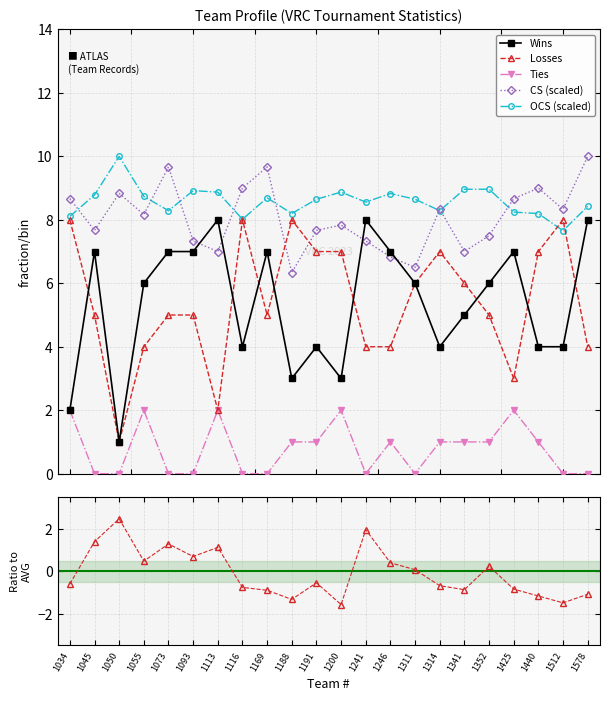

Rank the series by their maximum value, from lowest to highest.

Ties, Wins, Losses, CS, OCS